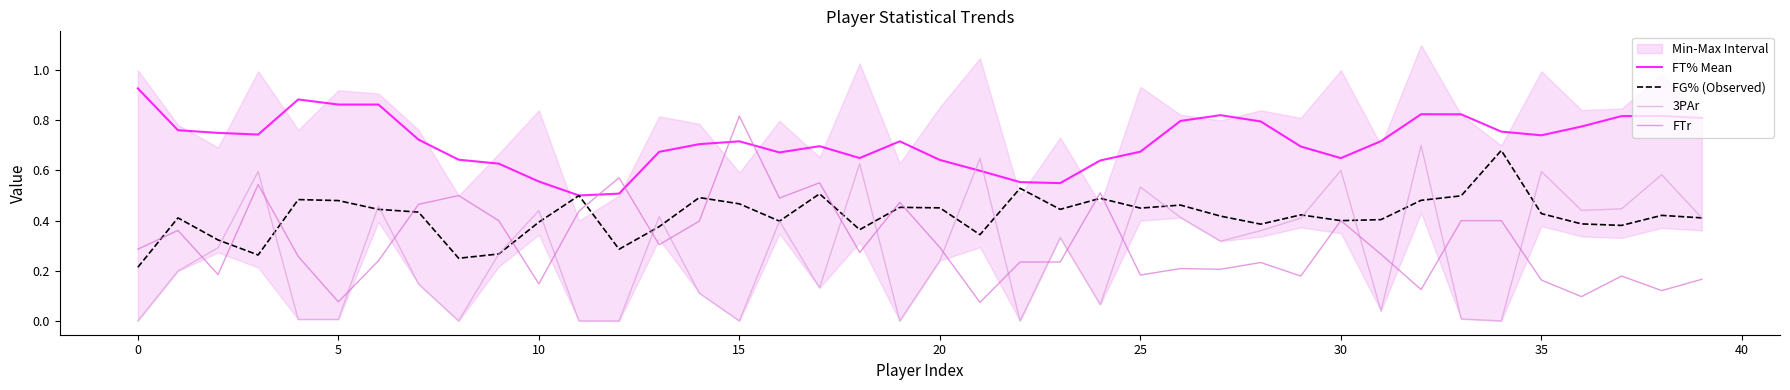

At 17, list the series in order from largest to smallest.

FT% Mean, FTr, FG% (Observed), 3PAr